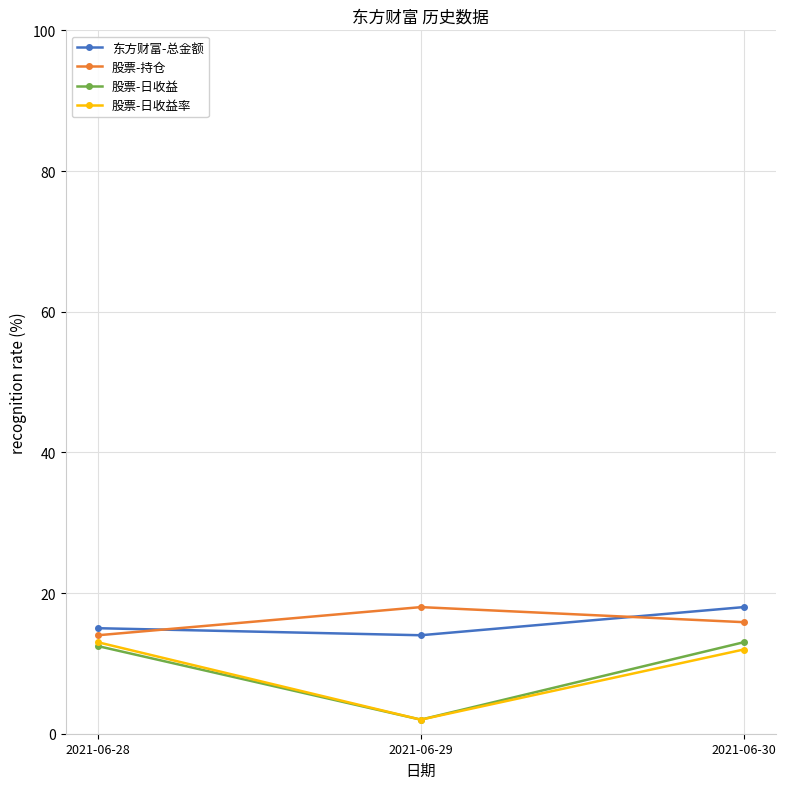

What is the value of the 东方财富-总金额 point at the 1st from the left?

15.0